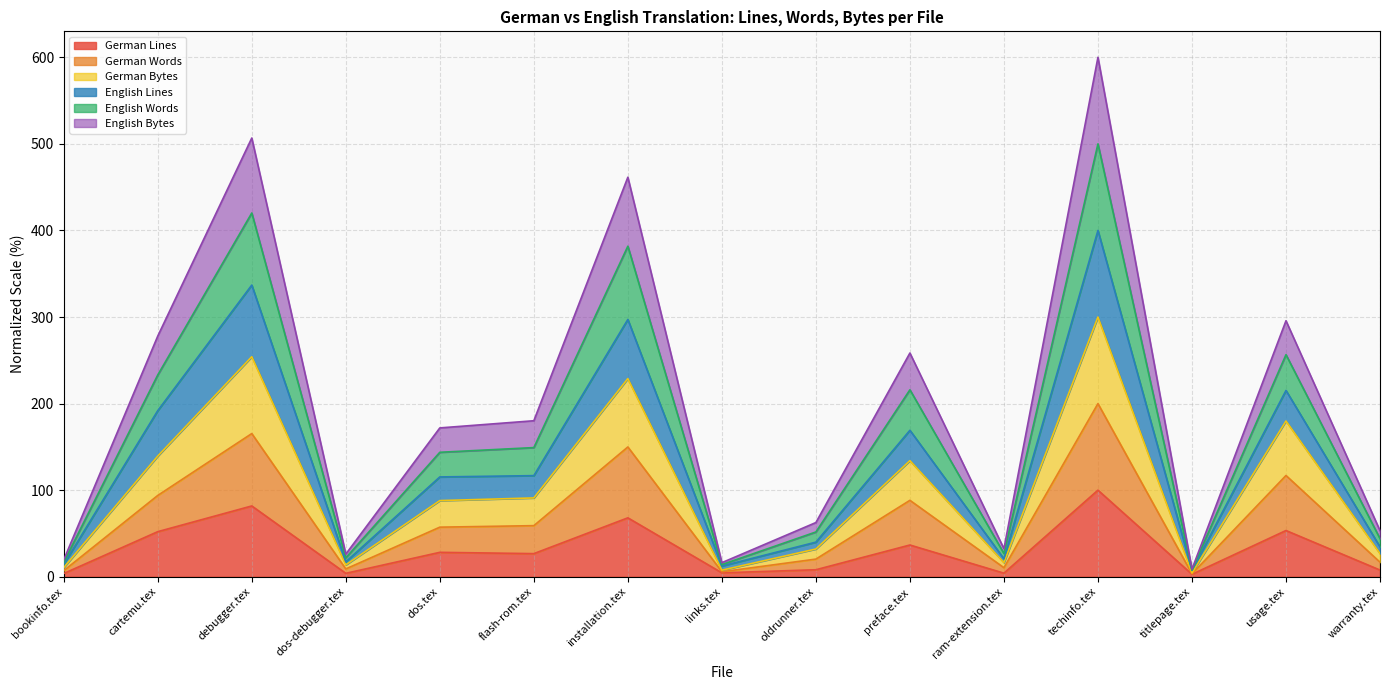

In English Words, how many points are higher than both neighbors (excluding endpoints)?

5